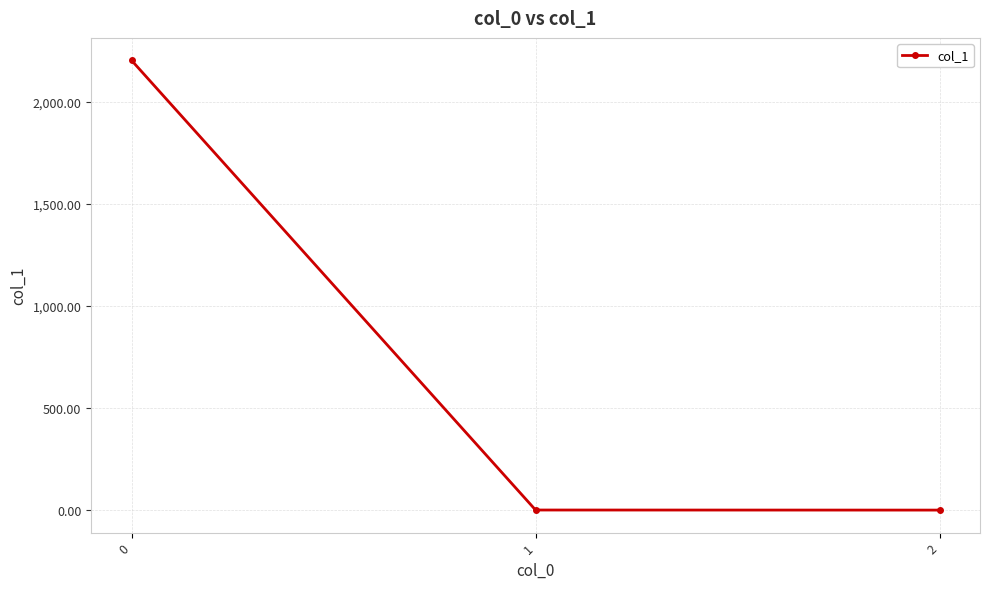

Is it true that the value at 1 is 0.2?

True